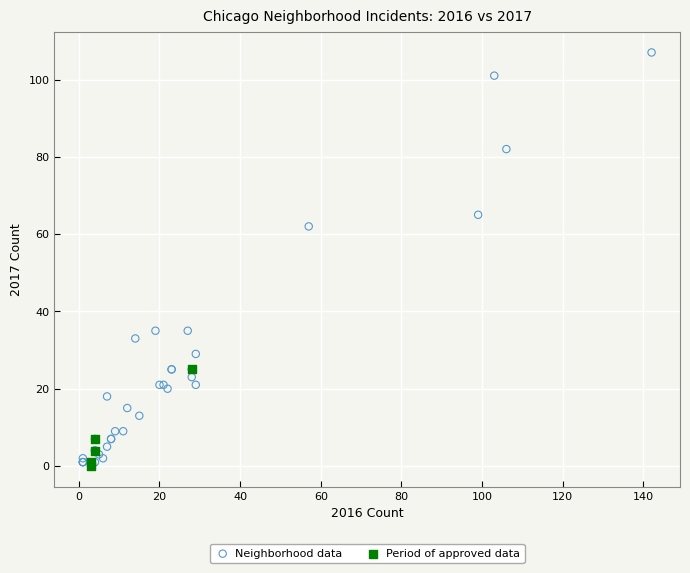

Which series reaches the maximum Y coordinate?

Neighborhood data